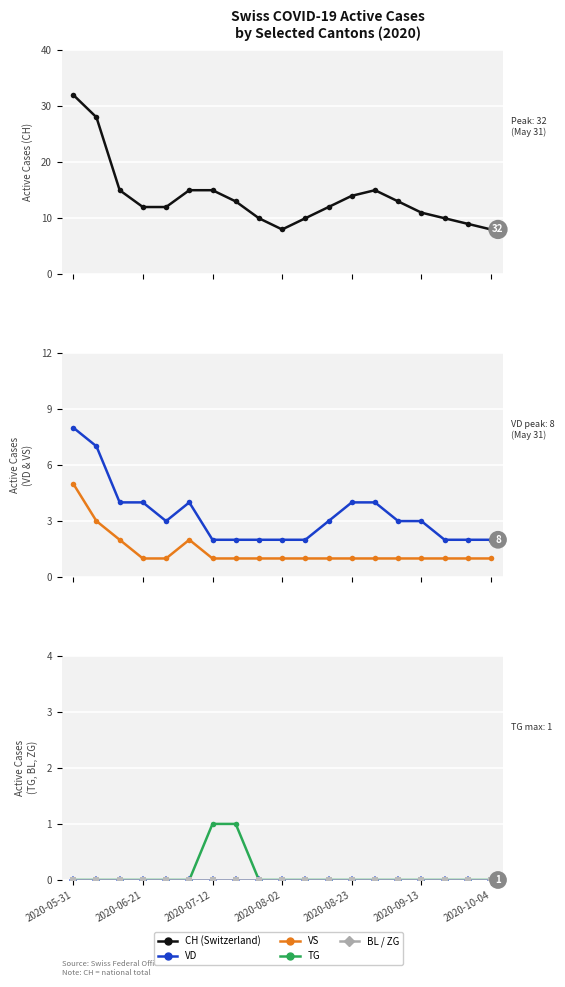

Does the chart display data point markers on the line(s)?

Yes